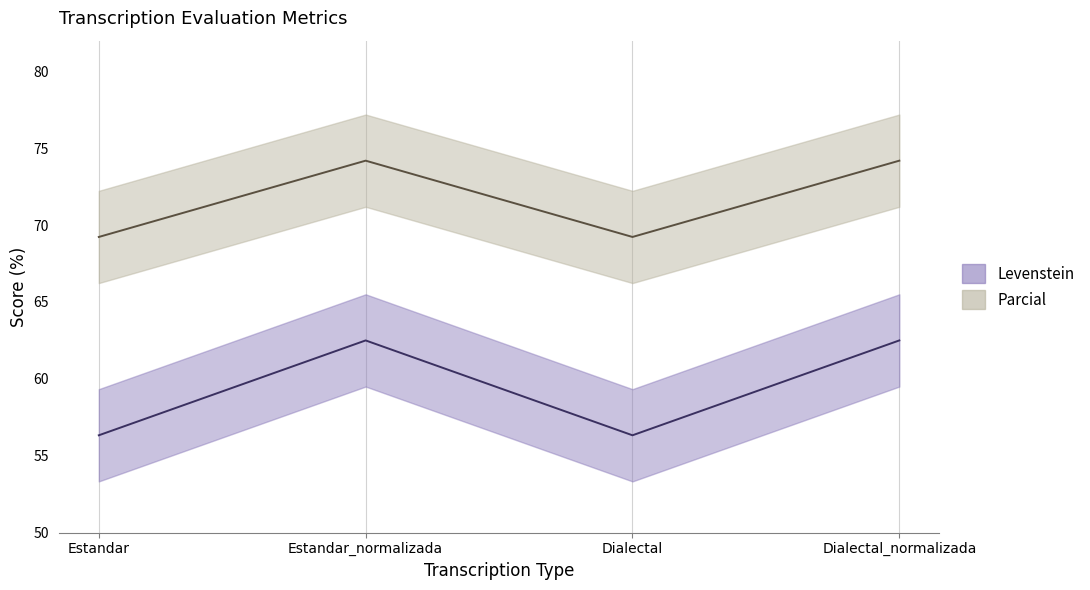

Rank the series by their maximum value, from highest to lowest.

Parcial, Levenstein